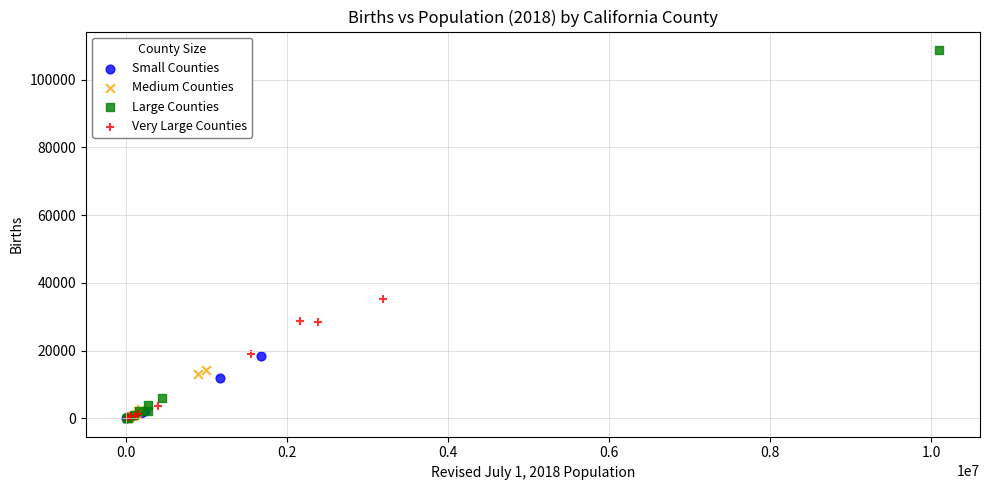

Which series contains the highest Y value?

Large Counties